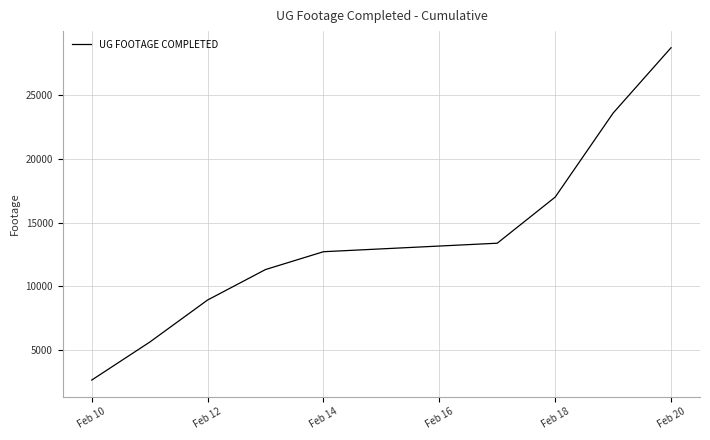

Reading left to right, list all the values displayed in this chart.

2677	5644	8941	11325	12719	13385	16992	23565	28680